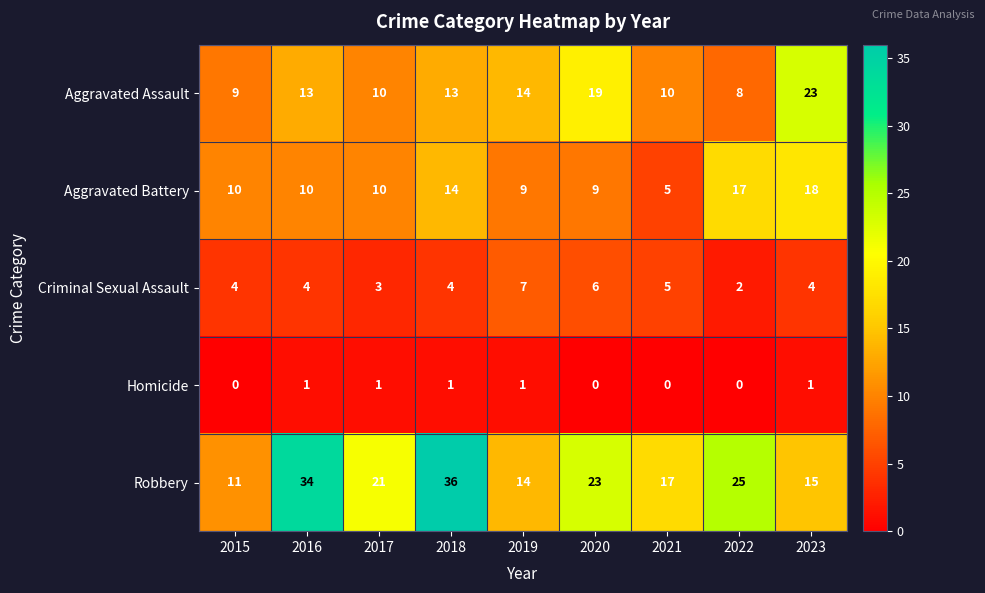

What is the sum of all Robbery values?

196